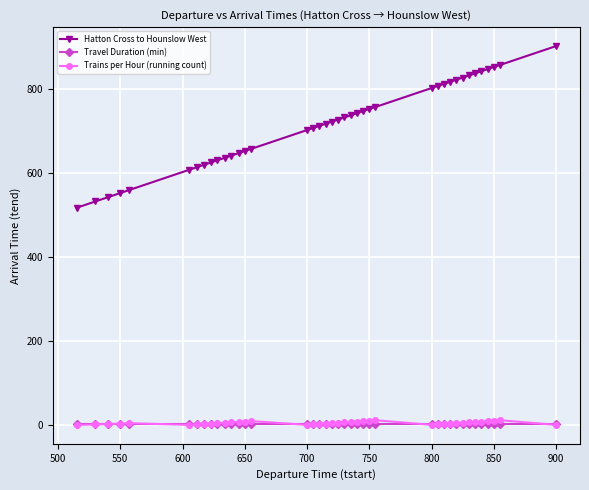

At how many categories does at least one series exceed 78?

40